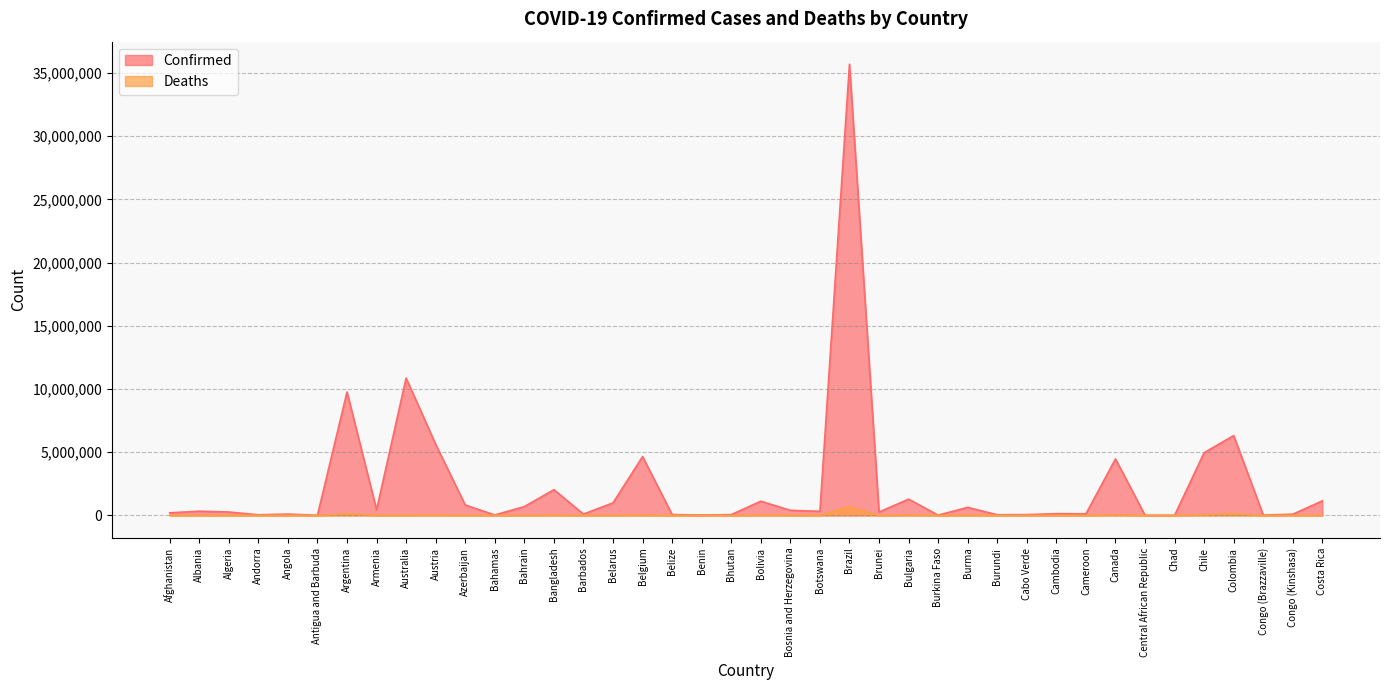

Is it true that Confirmed equals 9106 at Antigua and Barbuda?

True